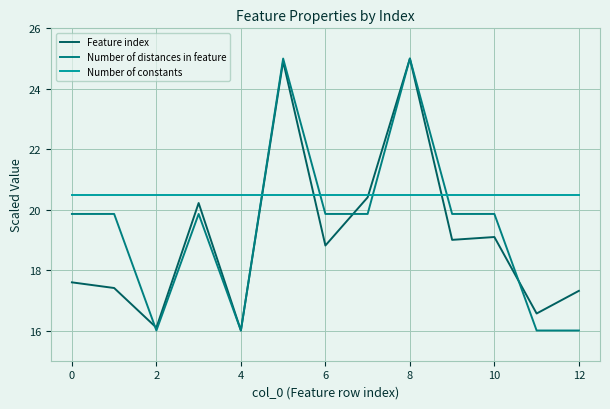

Which series has the largest total across all categories?

Number of constants